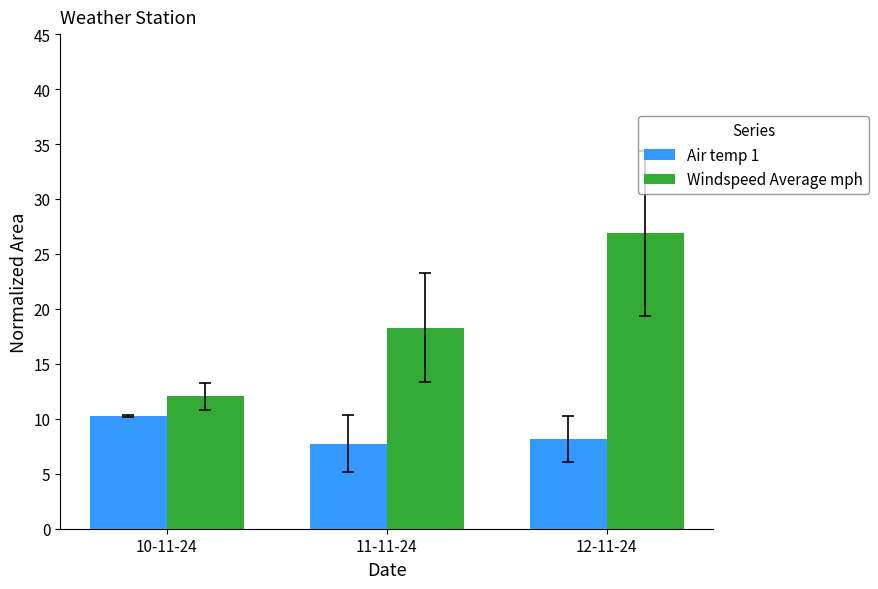

At which category does the chart reach its peak across all series?

12-11-24